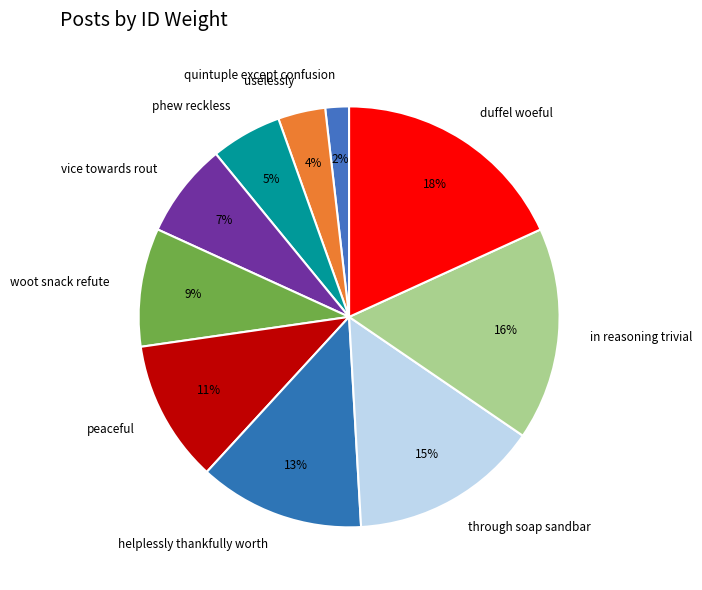

To the nearest percent, what is the difference between the helplessly thankfully worth and through soap sandbar slice percentages?

2%